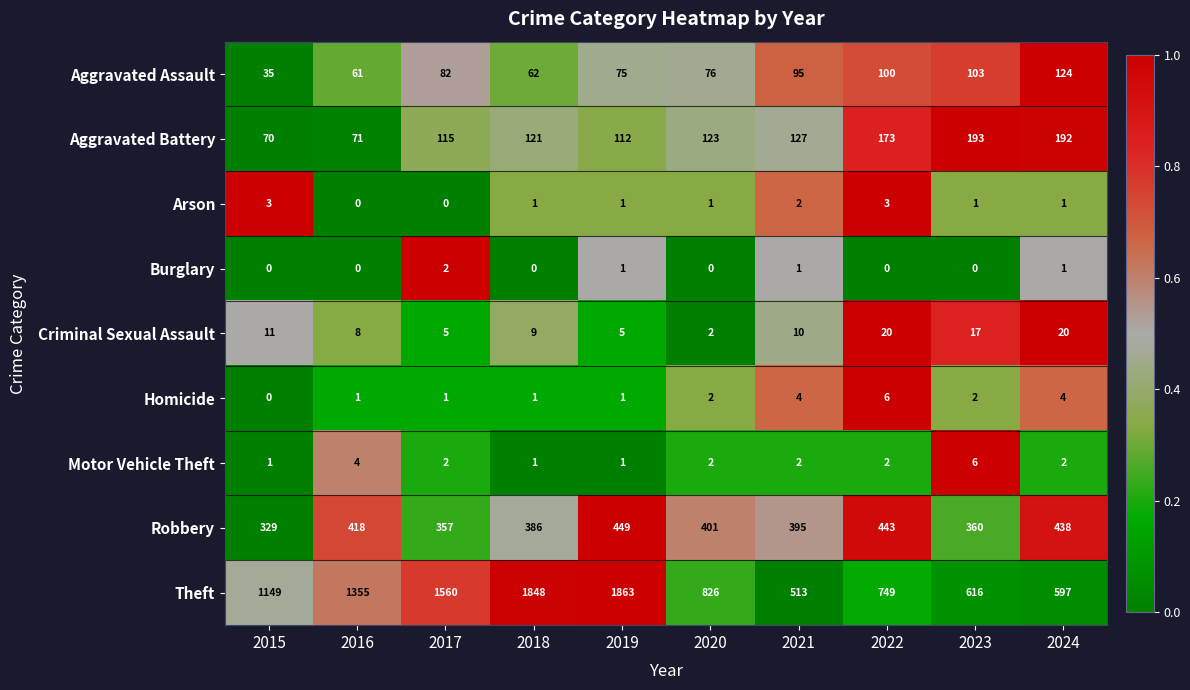

What is the sum of all Homicide values?

22